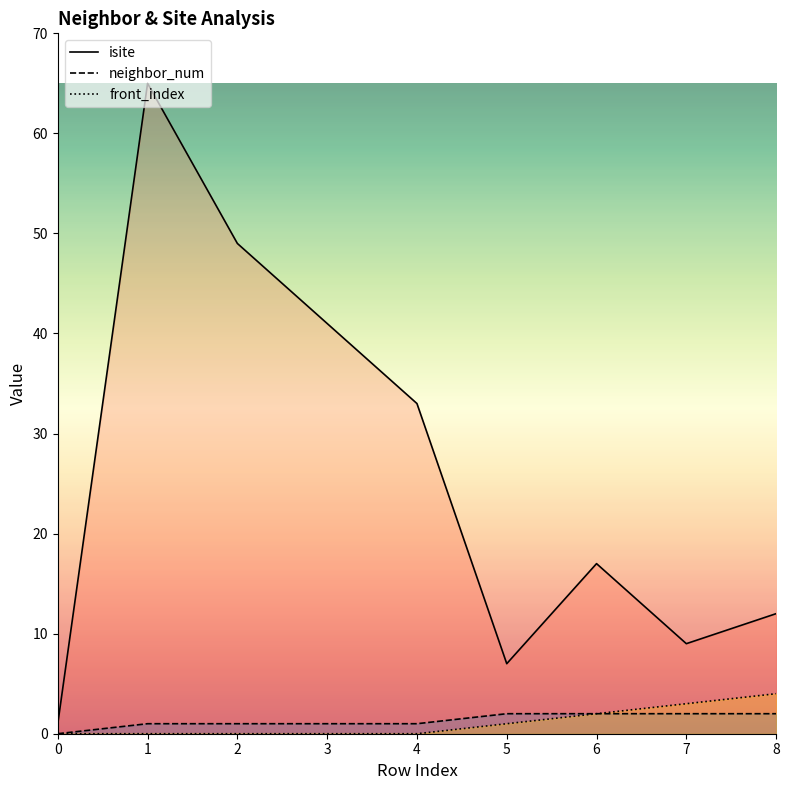

How many values in the neighbor_num series are below 1?

1